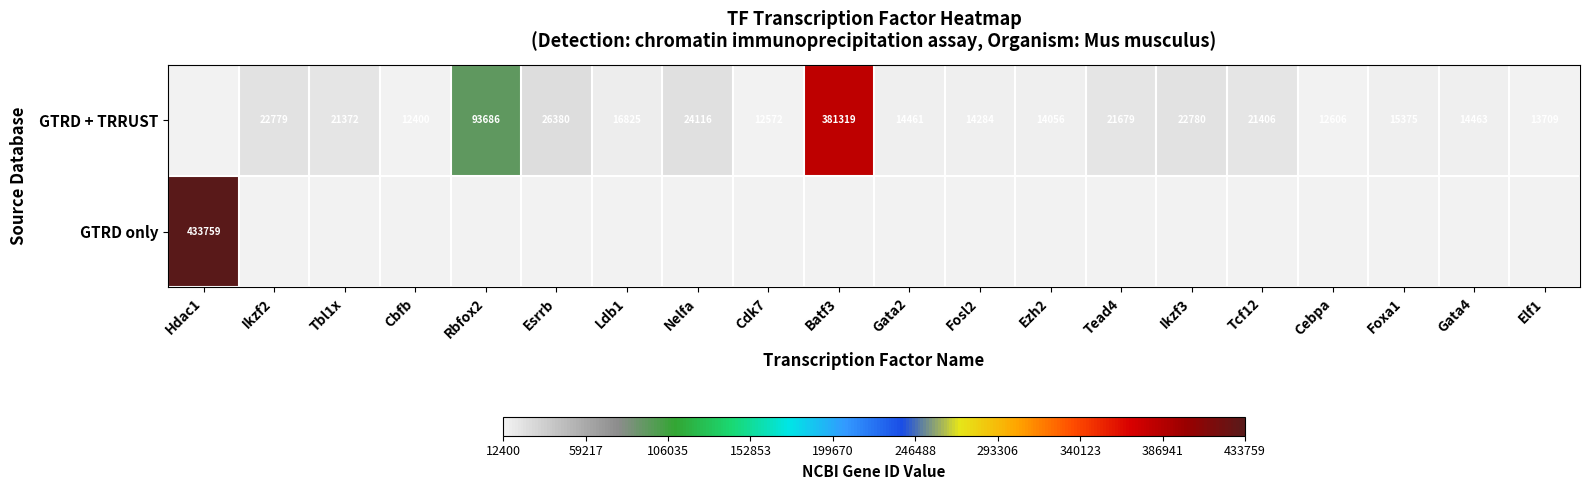

The value of GTRD + TRRUST at Gata2 is 19366. True or false?

False